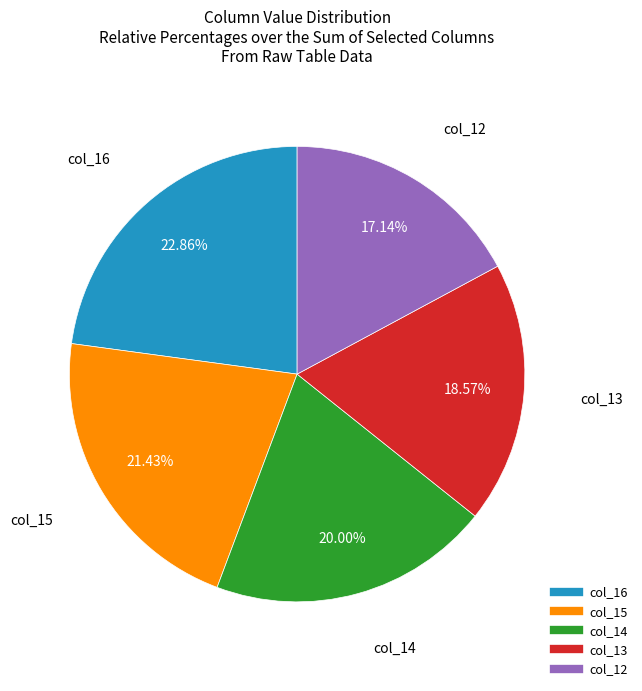

What percentage is NOT represented by col_14?

80.0%